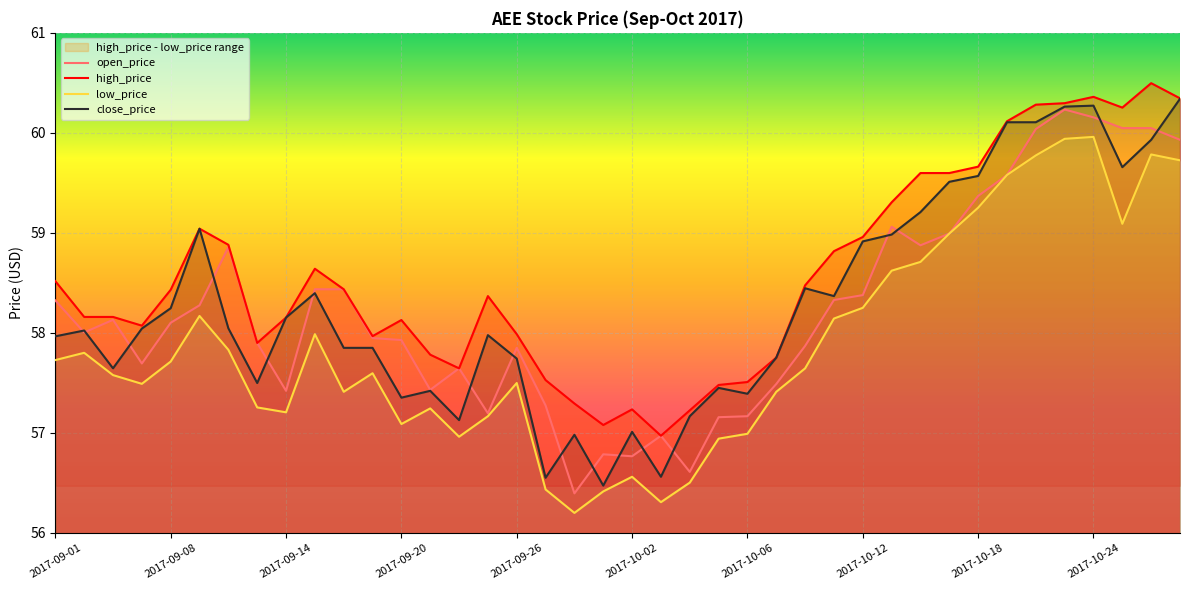

Does the chart display data point markers on the line(s)?

No